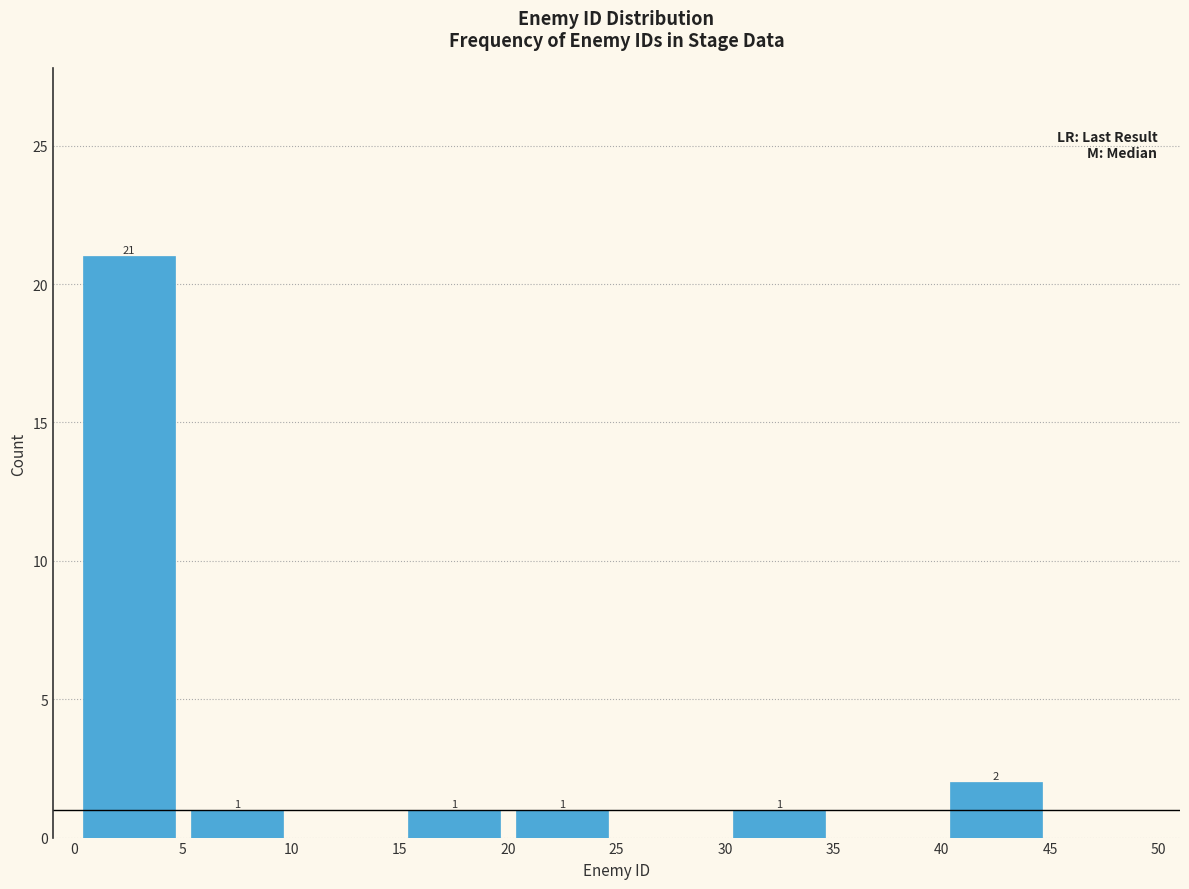

Over which range of the x-axis is the bar tallest?

0 to 5